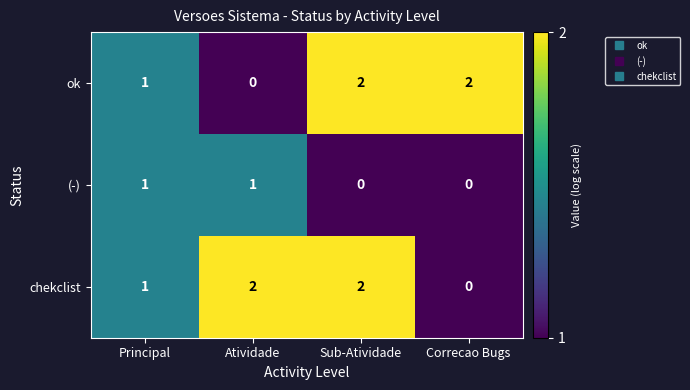

How many chekclist values are between 1 and 2?

3